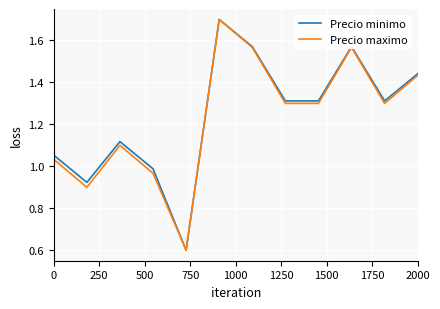

What is the difference between the maximum and second lowest values in the Precio maximo series?

0.8